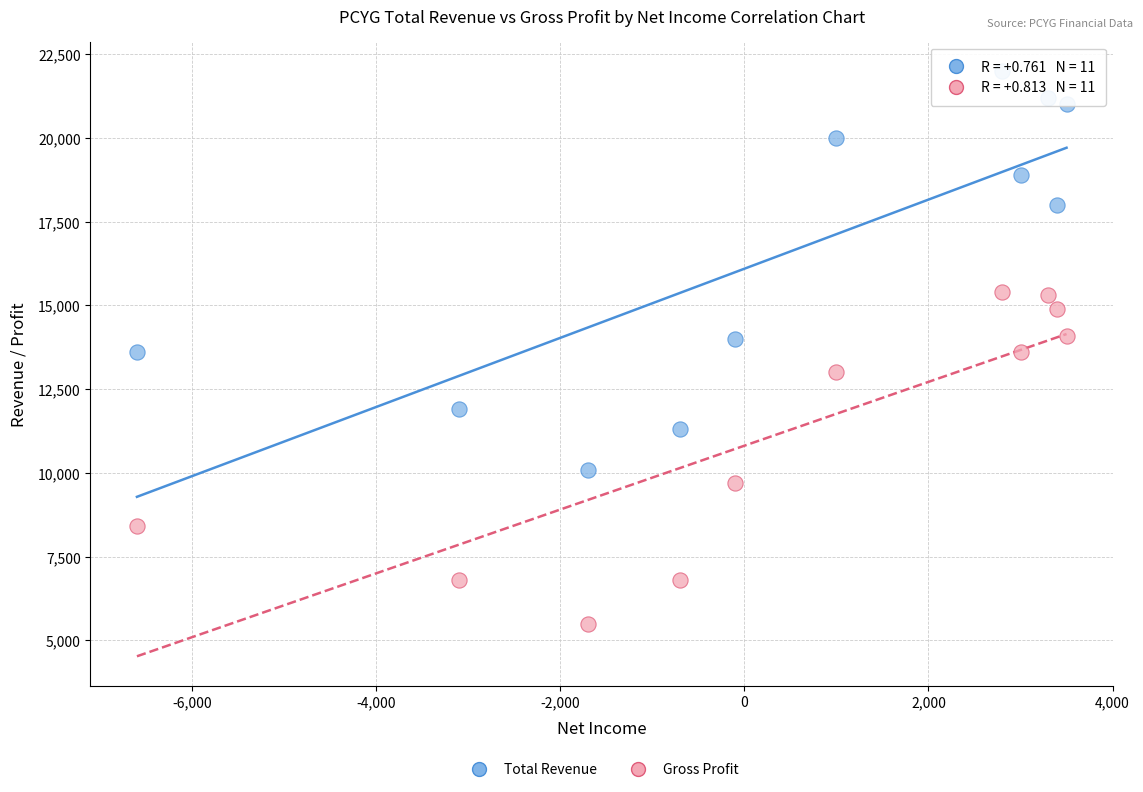

Which series has the largest Y range (max minus min)?

Total Revenue